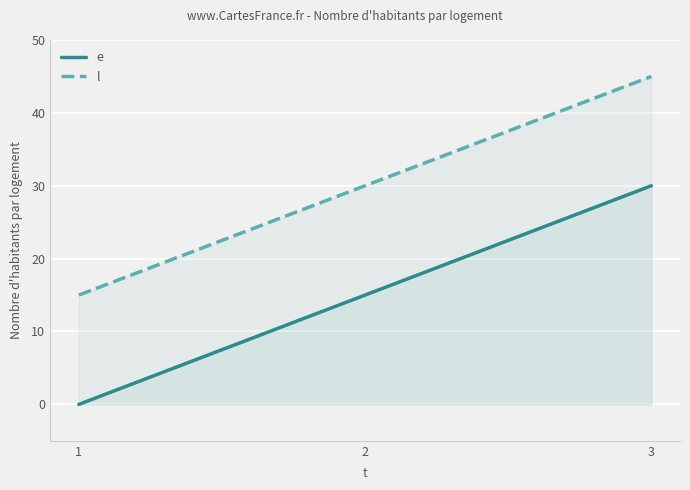

How many data points in e are above 15?

1